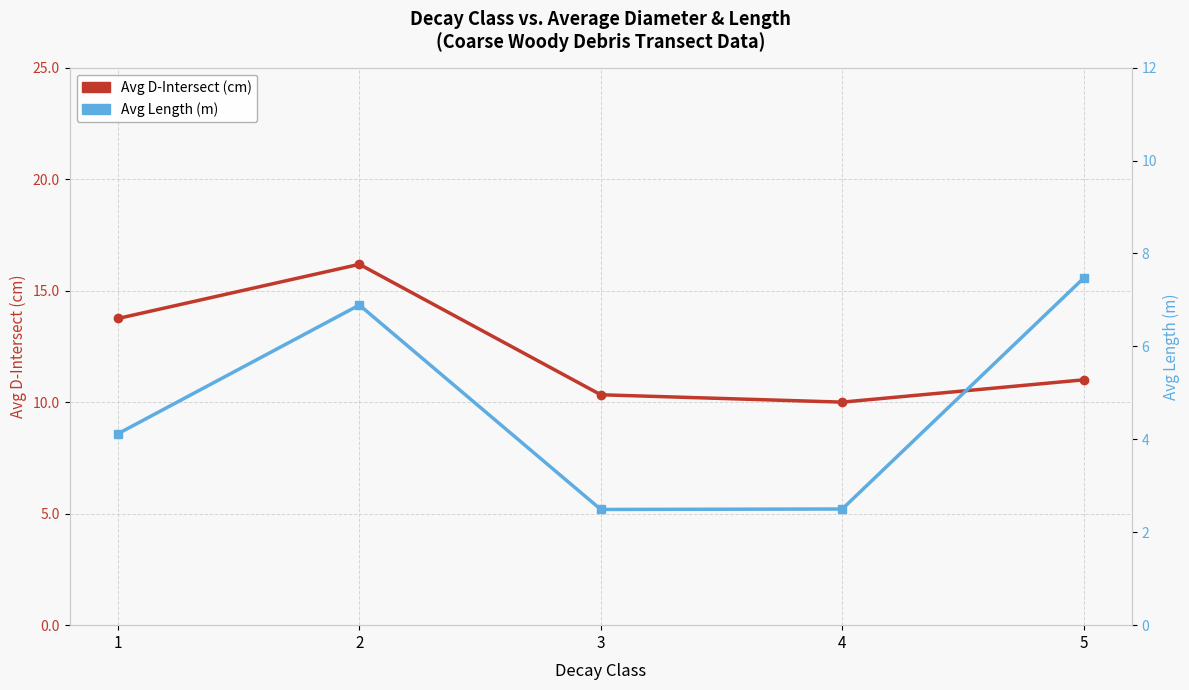

What is the maximum value shown in the chart?

16.2